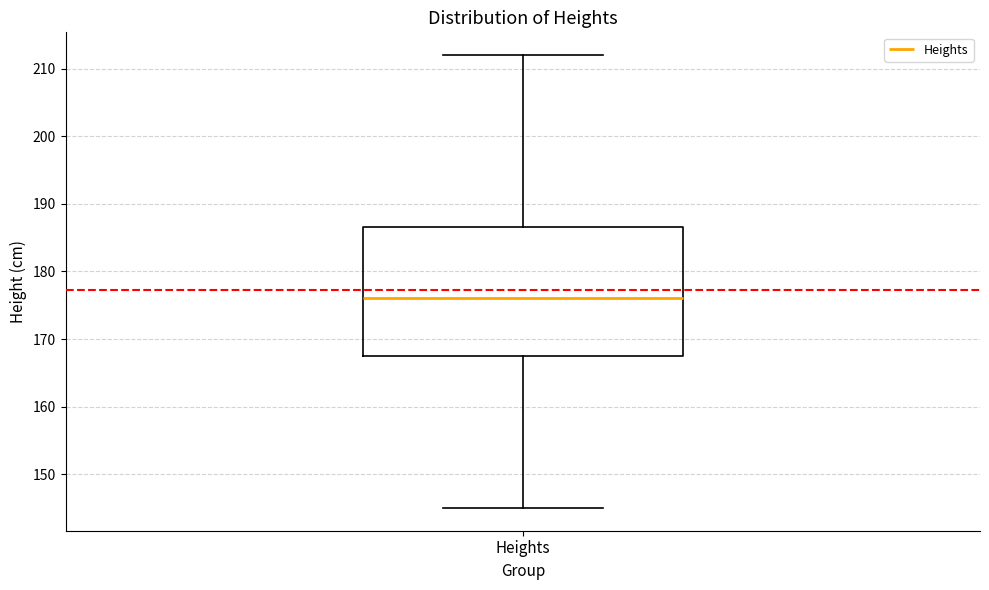

Where is the upper edge of the box for Heights on the y-axis? The values are not printed on the chart, so give them approximately, as read against the axis.

187